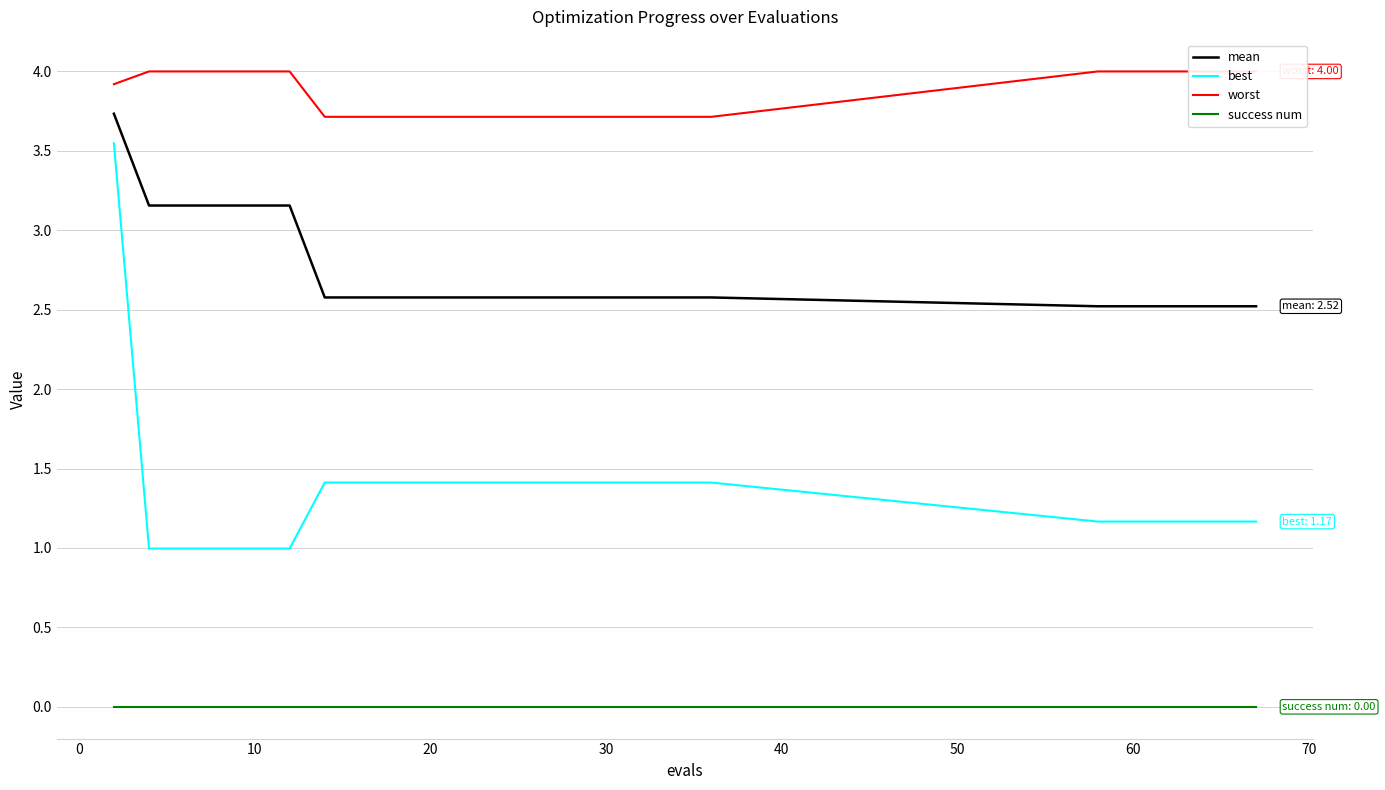

Which series has the largest range (max minus min)?

best